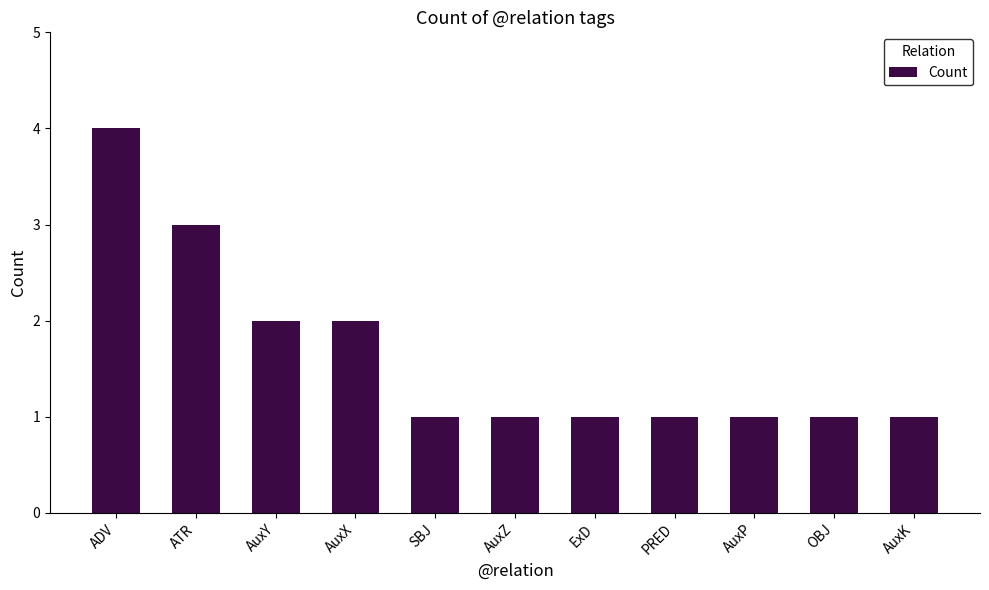

What is the maximum value shown in the chart?

4